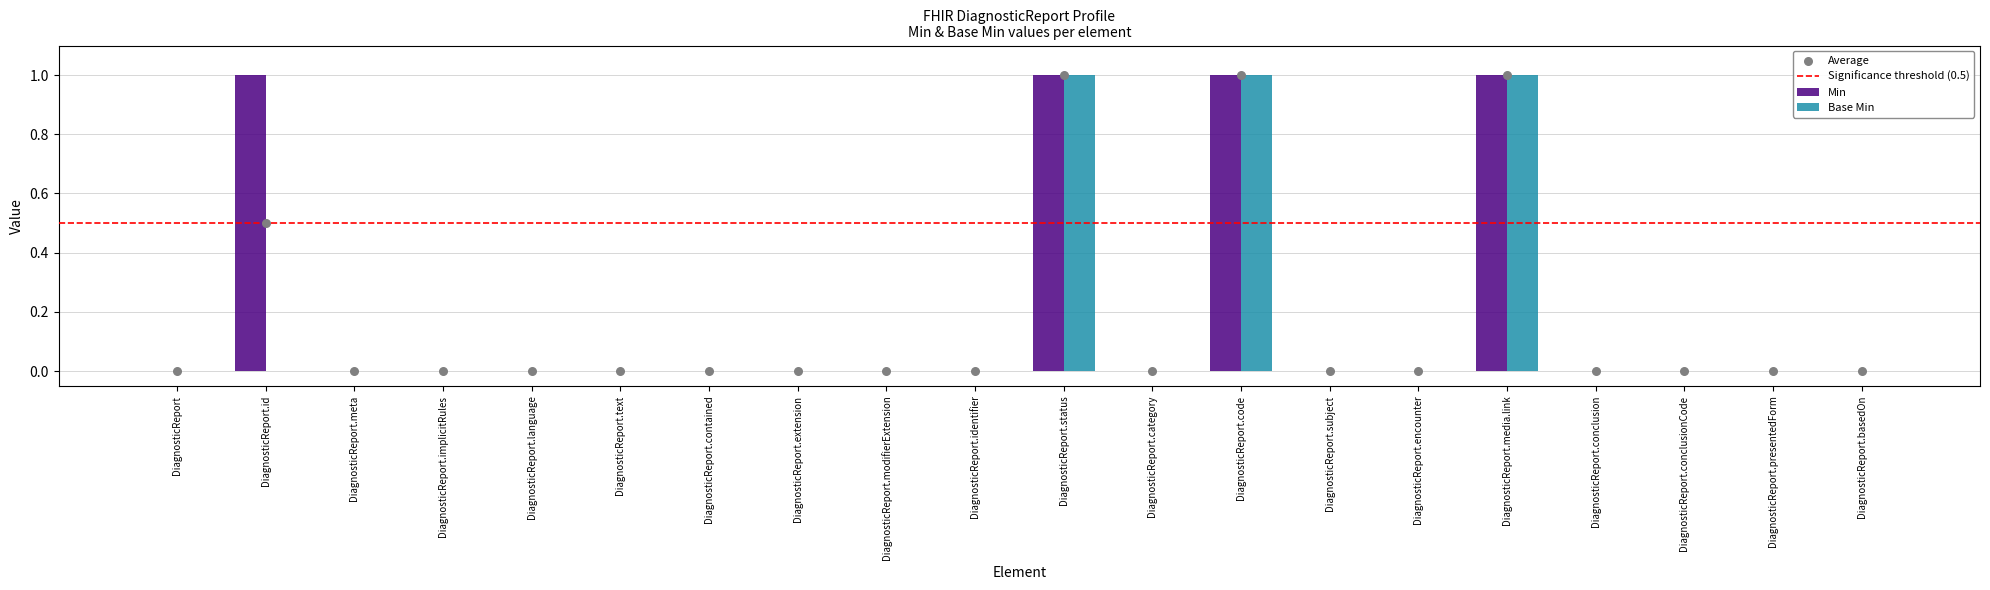

Which series has the largest total across all categories?

Min